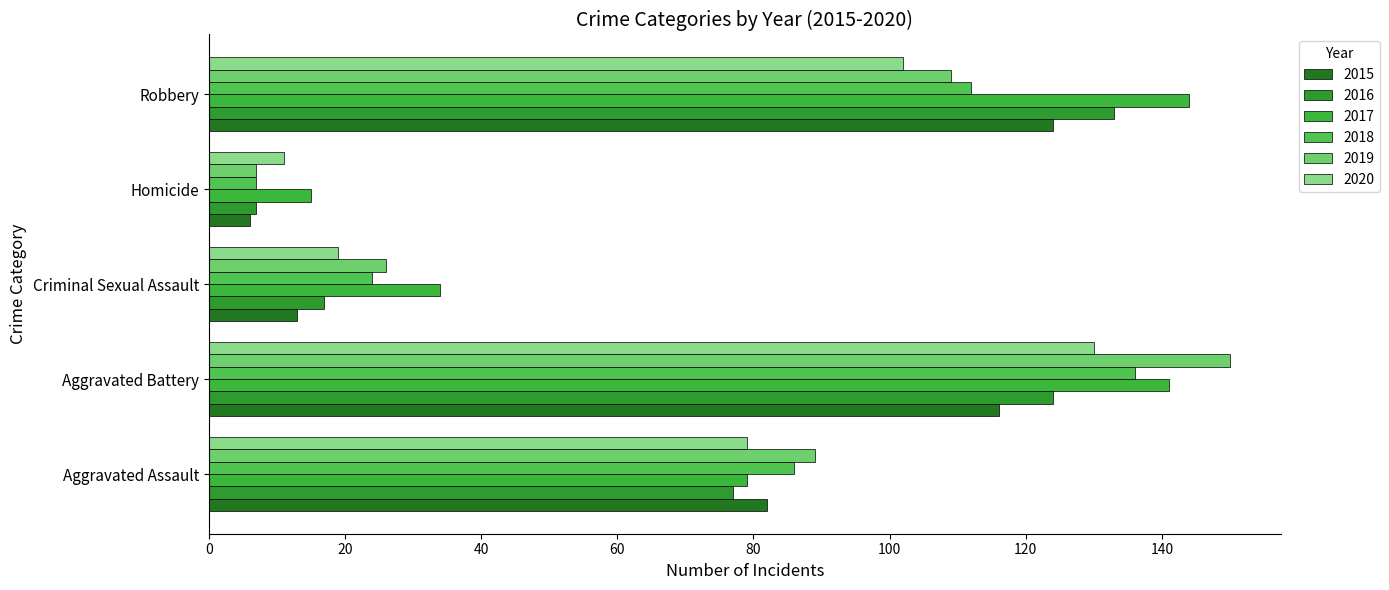

How many values in the 2015 series are below 82?

2